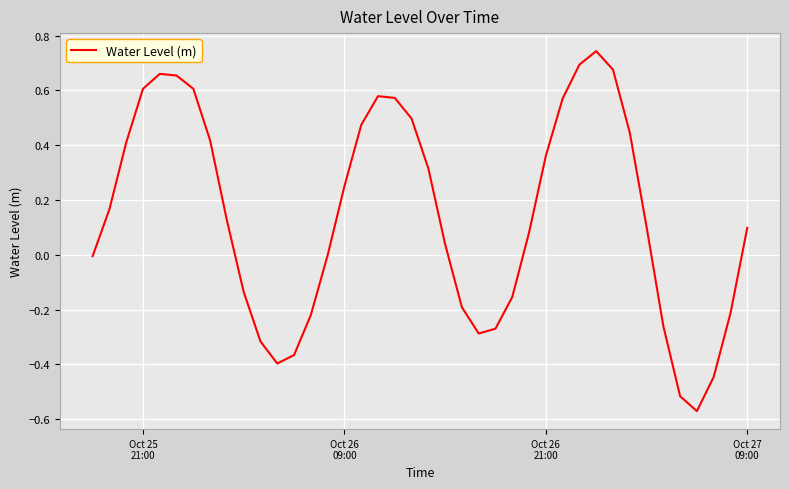

Does the chart display data point markers on the line(s)?

No